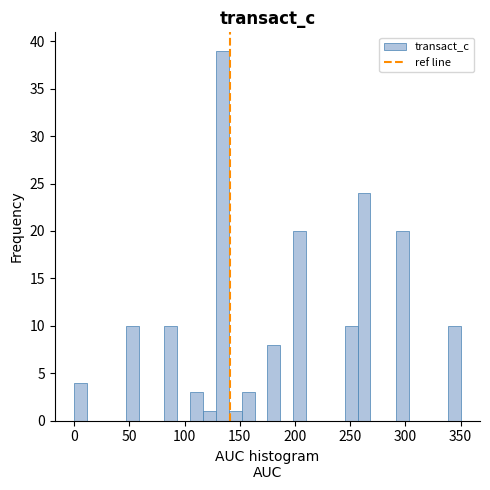

Read against the x-axis, roughly where is the centre of the tallest bar?

135